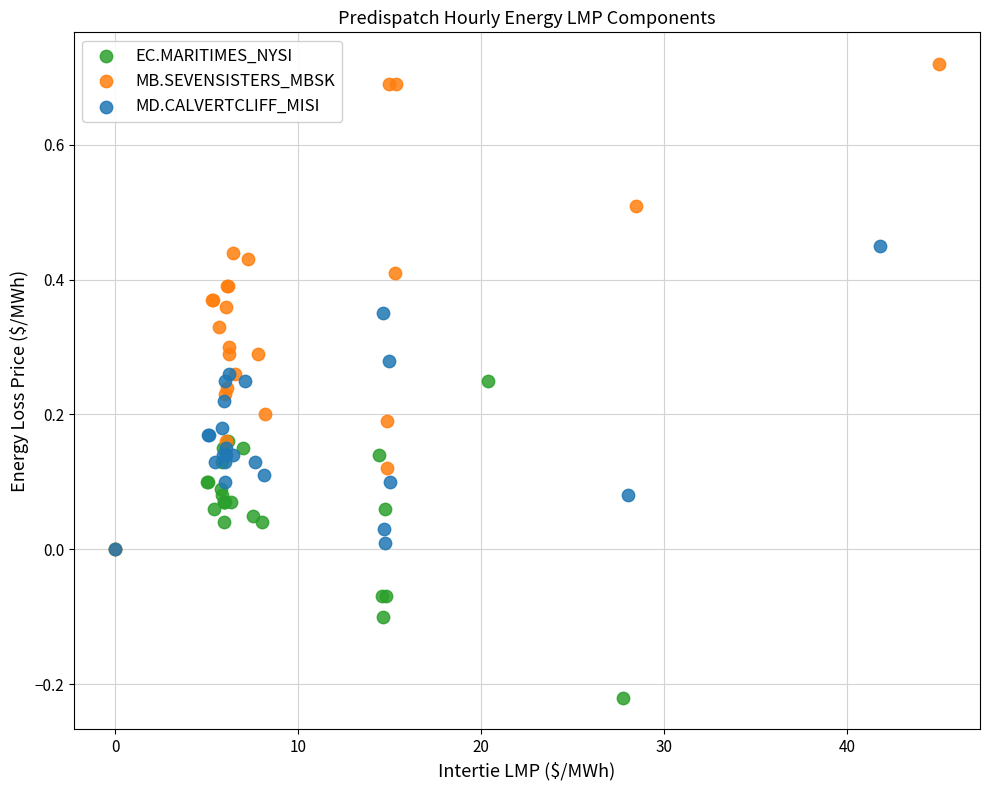

What are all the series names shown in the legend?

EC.MARITIMES_NYSI, MB.SEVENSISTERS_MBSK, MD.CALVERTCLIFF_MISI